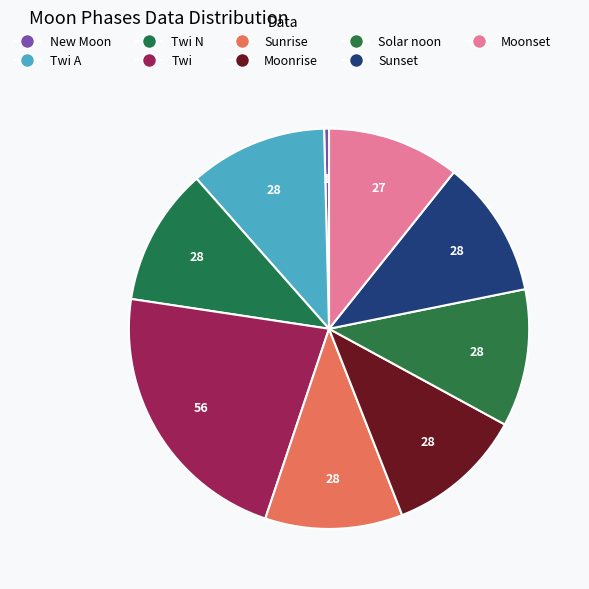

Count the number of slices in the pie.

9